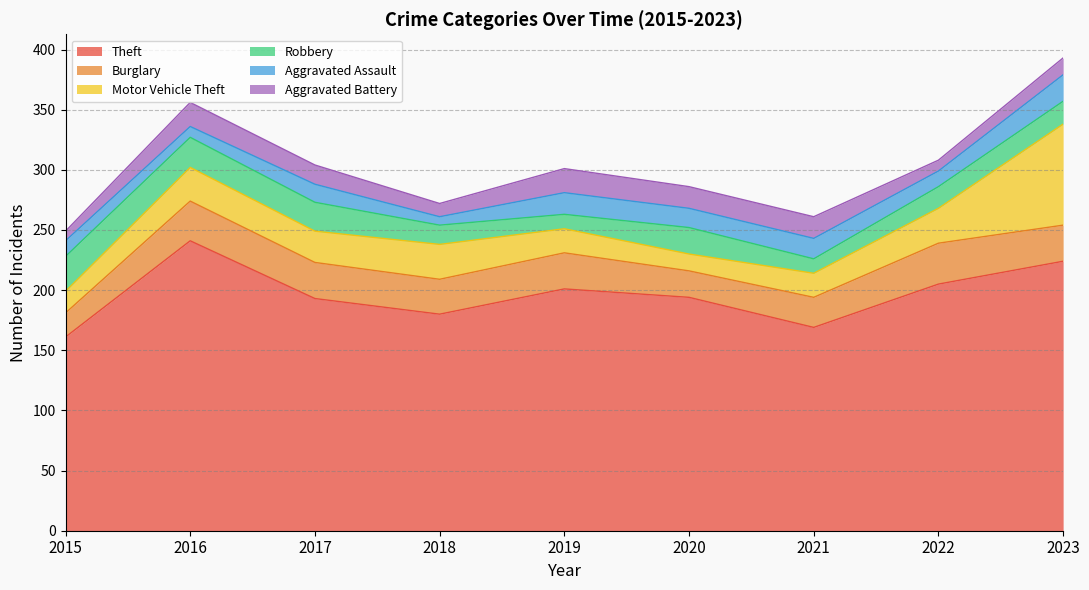

How many lines are shown in the chart?

6